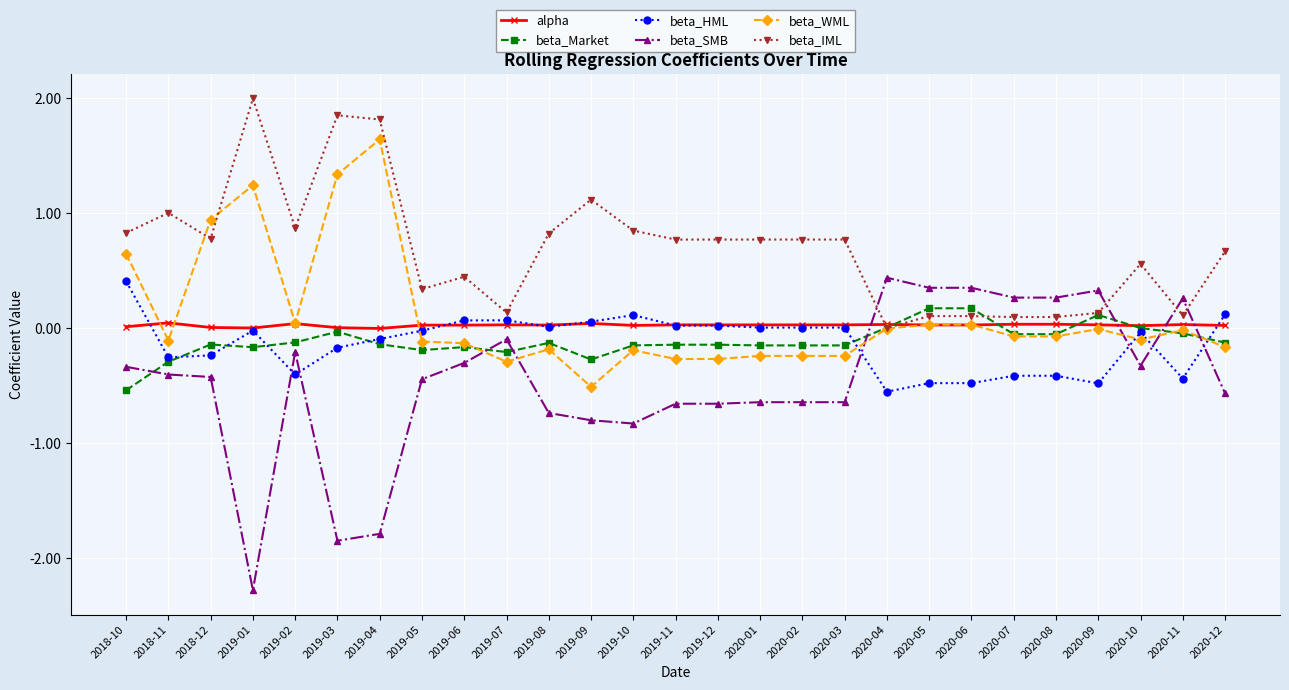

Which series has the largest range (max minus min)?

beta_SMB